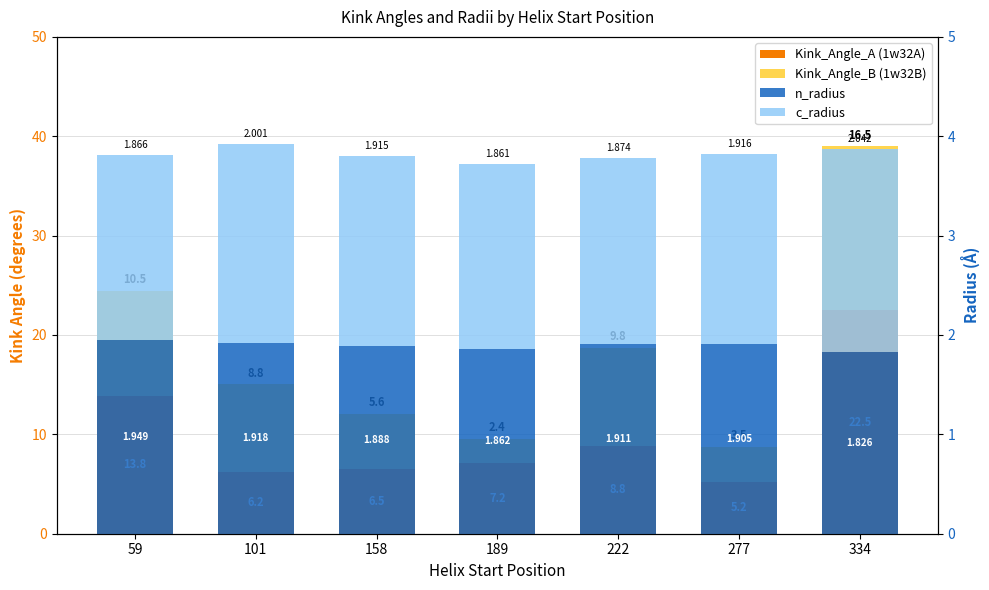

Reading right to left, transcribe all the data shown in this chart.

Kink_Angle_A (1w32A): 22.5	5.2	8.8	7.2	6.5	6.2	13.8
Kink_Angle_B (1w32B): 16.5	3.5	9.8	2.4	5.6	8.8	10.5
n_radius: 1.8	1.9	1.9	1.9	1.9	1.9	1.9
c_radius: 2.0	1.9	1.9	1.9	1.9	2.0	1.9